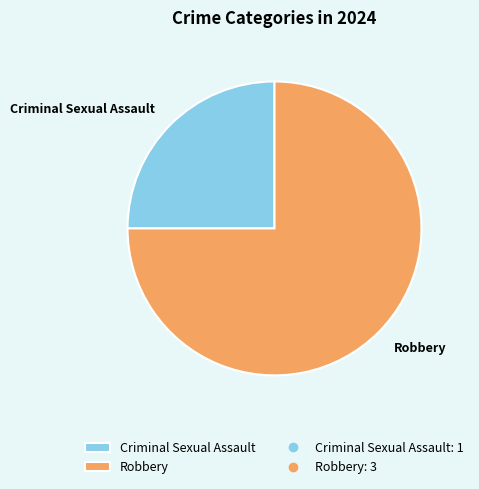

Approximately how many times larger is the value at Robbery compared to Criminal Sexual Assault?

3.0